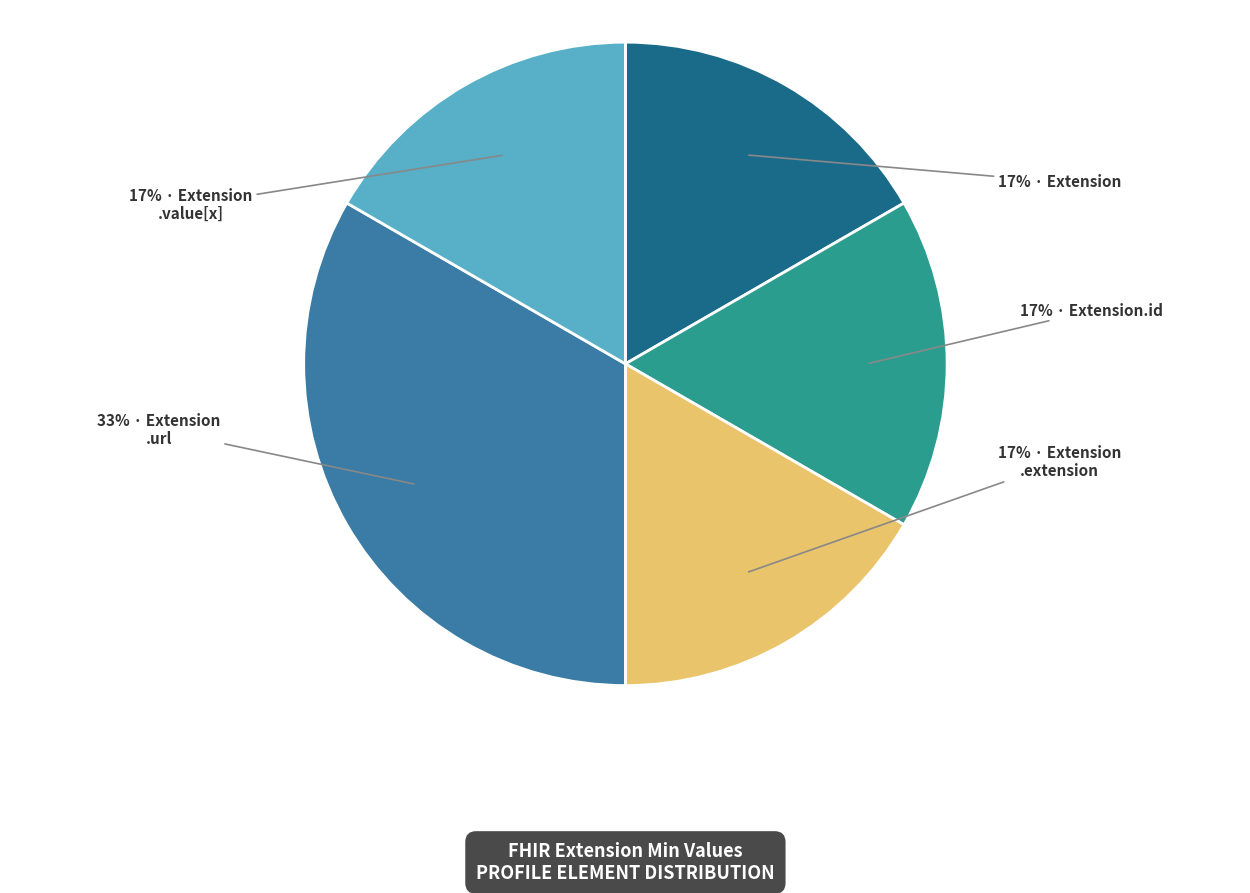

To the nearest percent, what is the average slice percentage?

20%